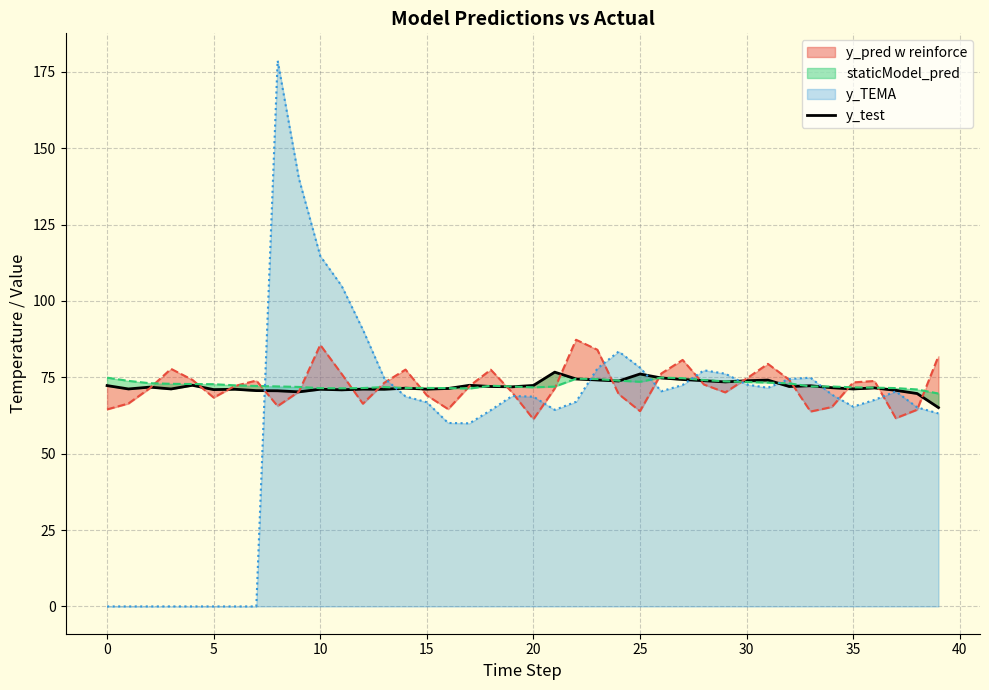

Reading right to left, what are all the values shown in this chart?

65.1	69.7	70.8	71.5	71.2	71.6	72.2	72.0	74.1	73.9	73.5	73.9	74.3	74.8	76.1	73.8	74.1	74.5	76.7	72.3	71.9	72.0	72.4	71.3	71.2	71.5	71.1	71.2	70.9	71.1	70.2	70.6	70.7	71.1	71.0	72.4	71.2	71.8	71.2	72.3